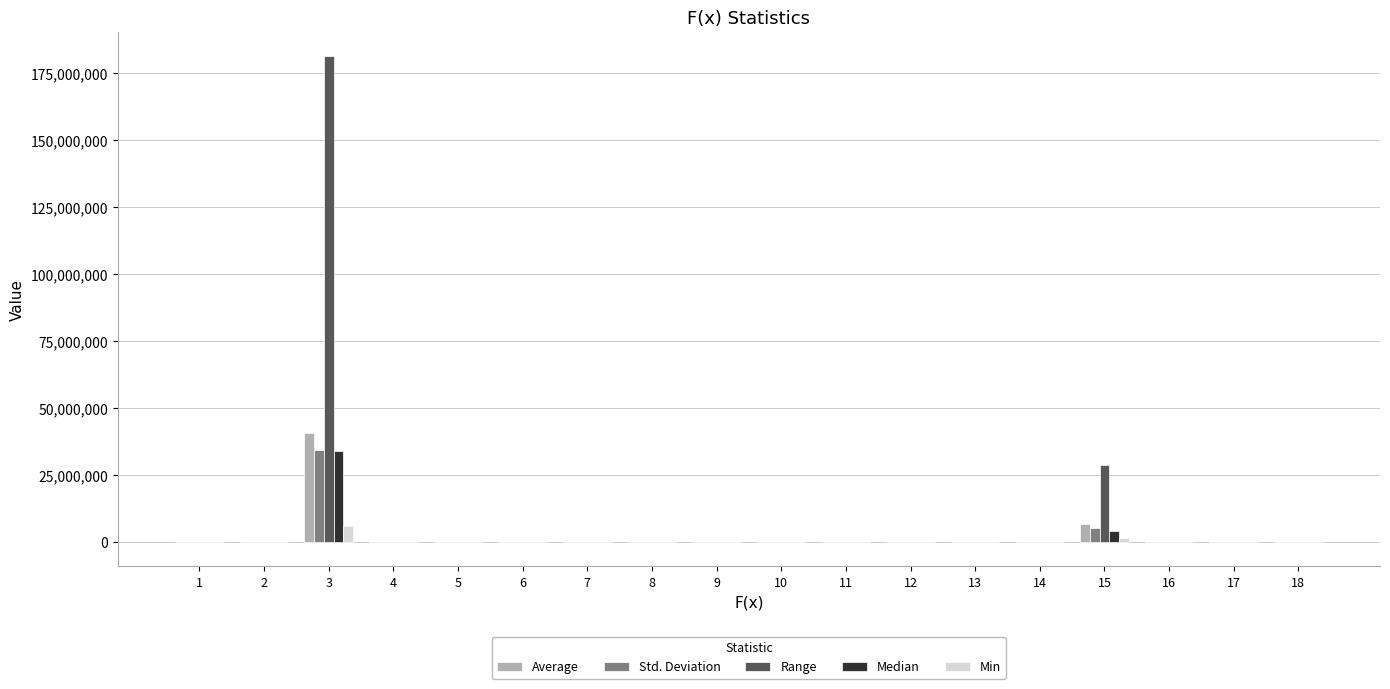

How many data points does each series have?

18